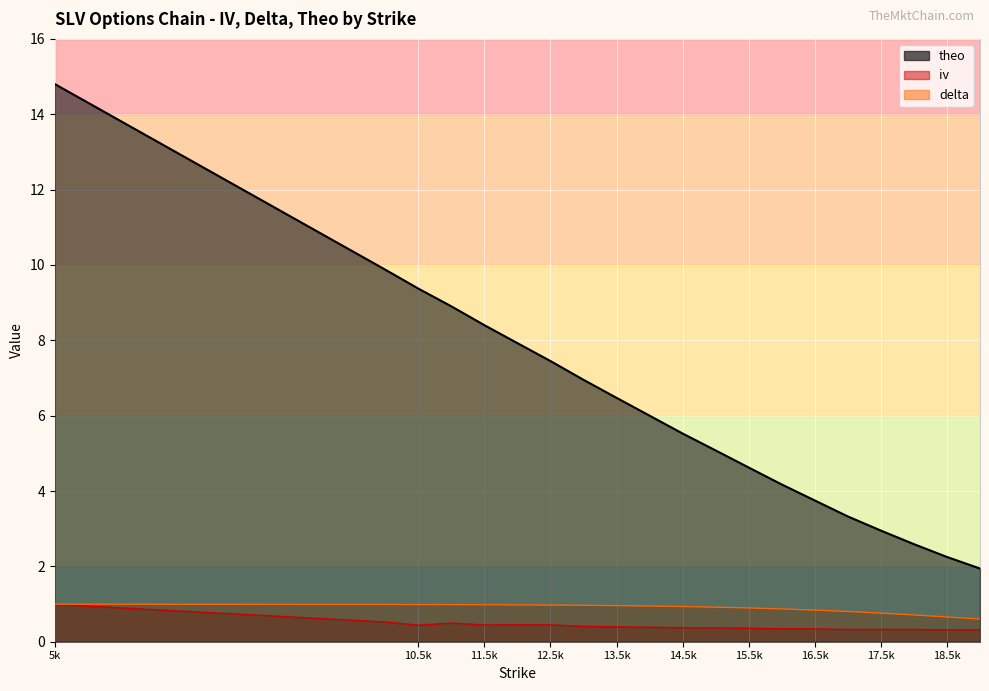

Count the number of data series in this chart.

3